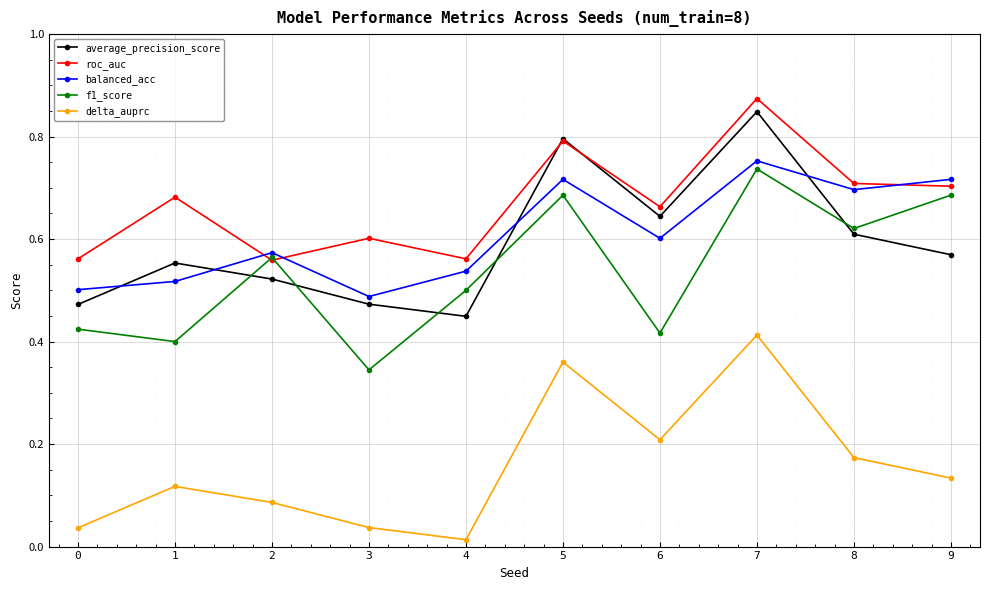

The f1_score series shows 0.6 at 8. True or false?

True